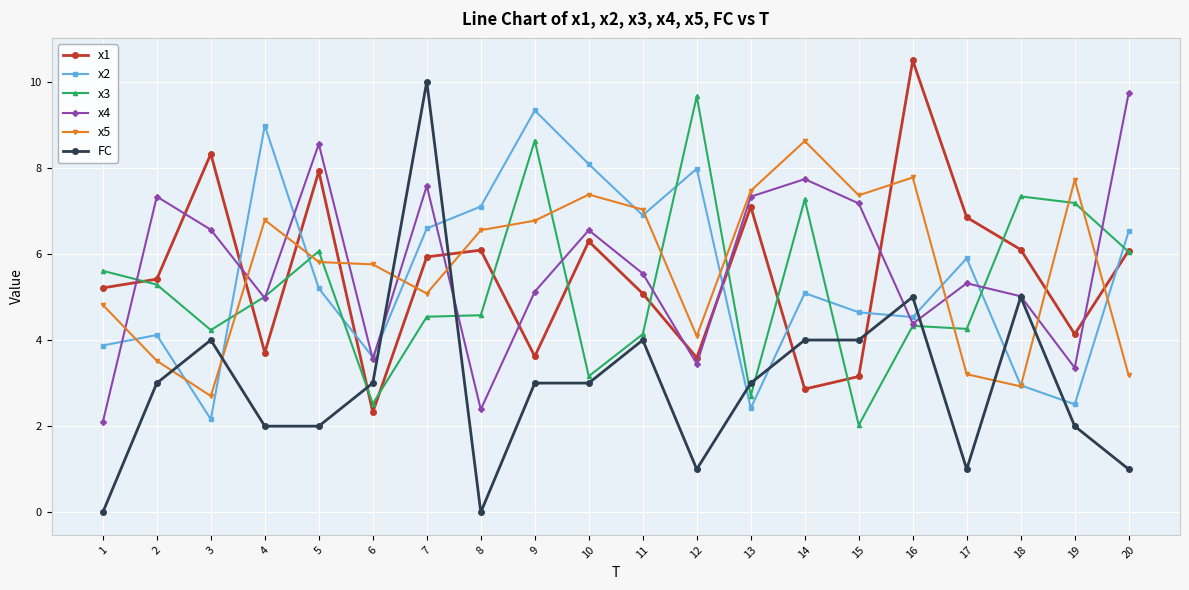

What is the difference between the maximum and minimum values in the x4 series?

7.6